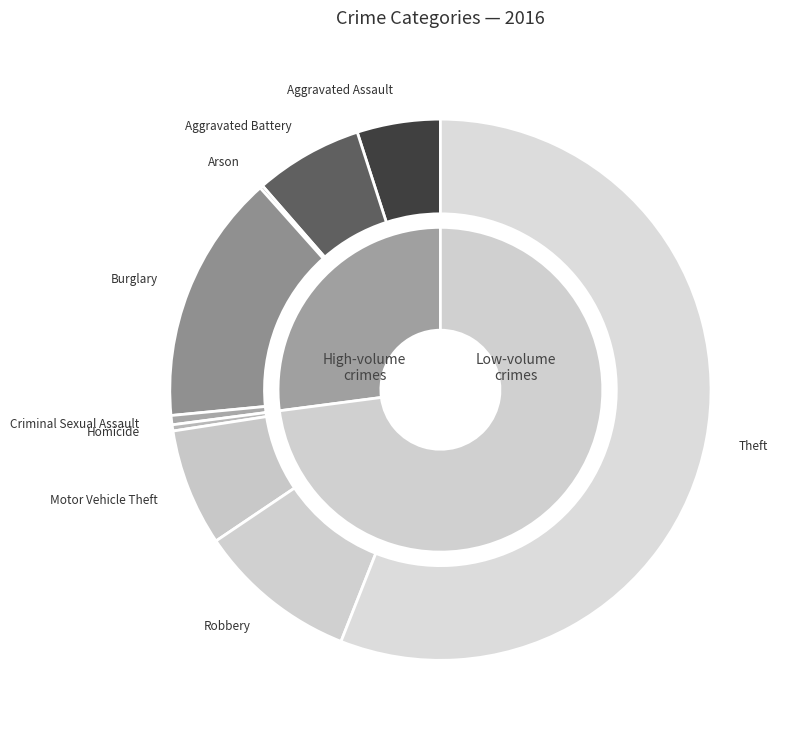

Which category accounts for the majority?

Theft